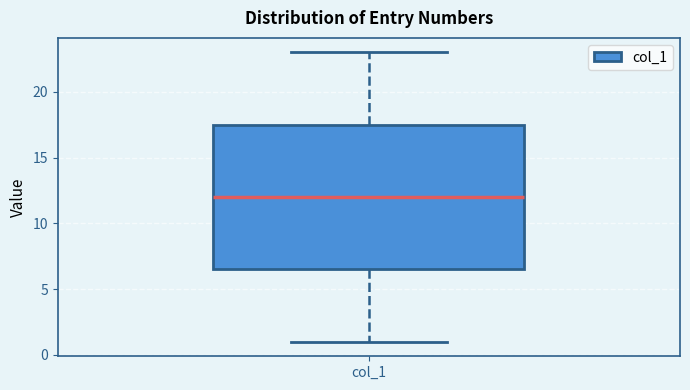

Read this box plot against the y-axis: the position of the median line, the range covered by the box, and the ends of both whiskers. The values are not printed on the chart, so give them approximately, as read against the axis.

median 12.0, box 6.5 to 17.5, whiskers 1.0 to 23.0